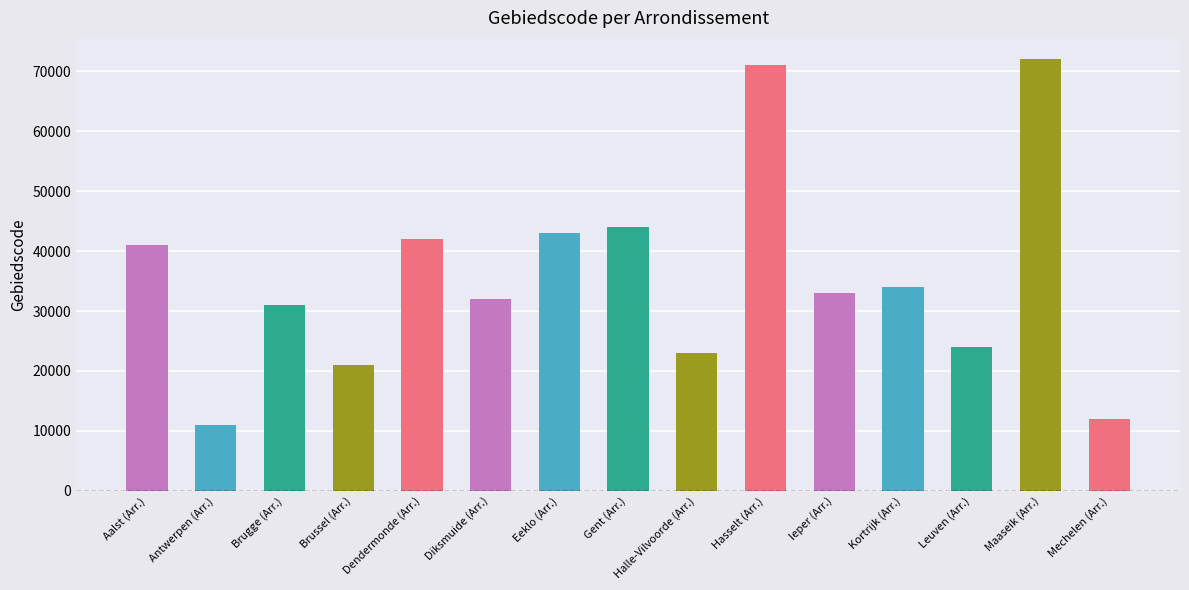

The value at Brussel (Arr.) is 34988. True or false?

False